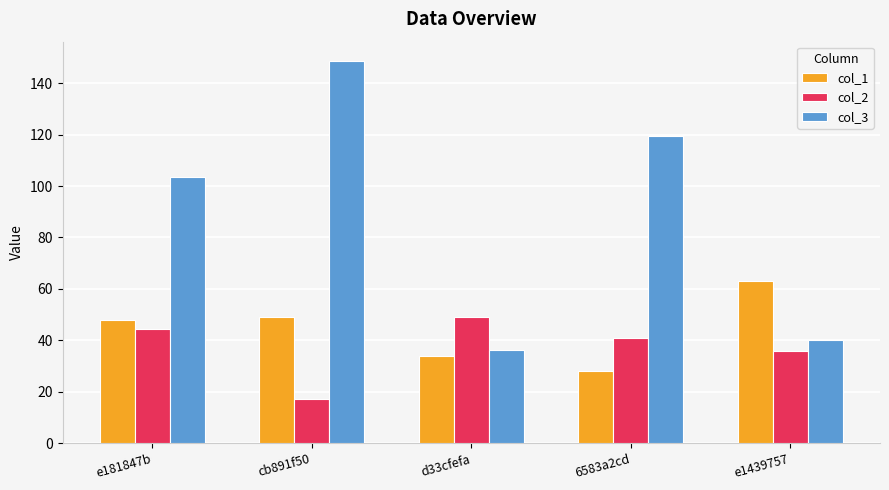

Rank the series by their maximum value, from lowest to highest.

col_2, col_1, col_3